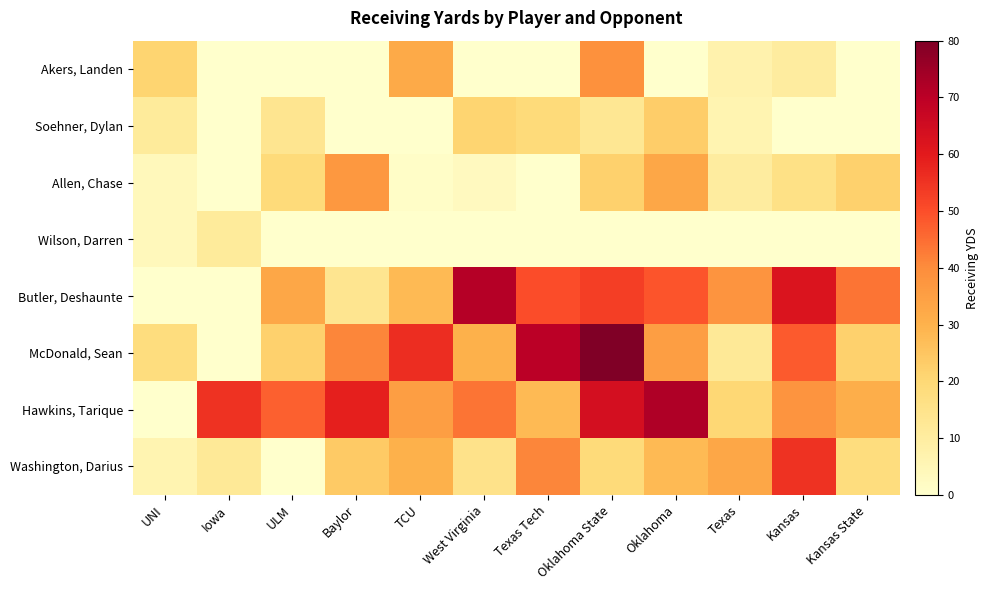

What is the spread (max minus min) of values at Baylor?

59